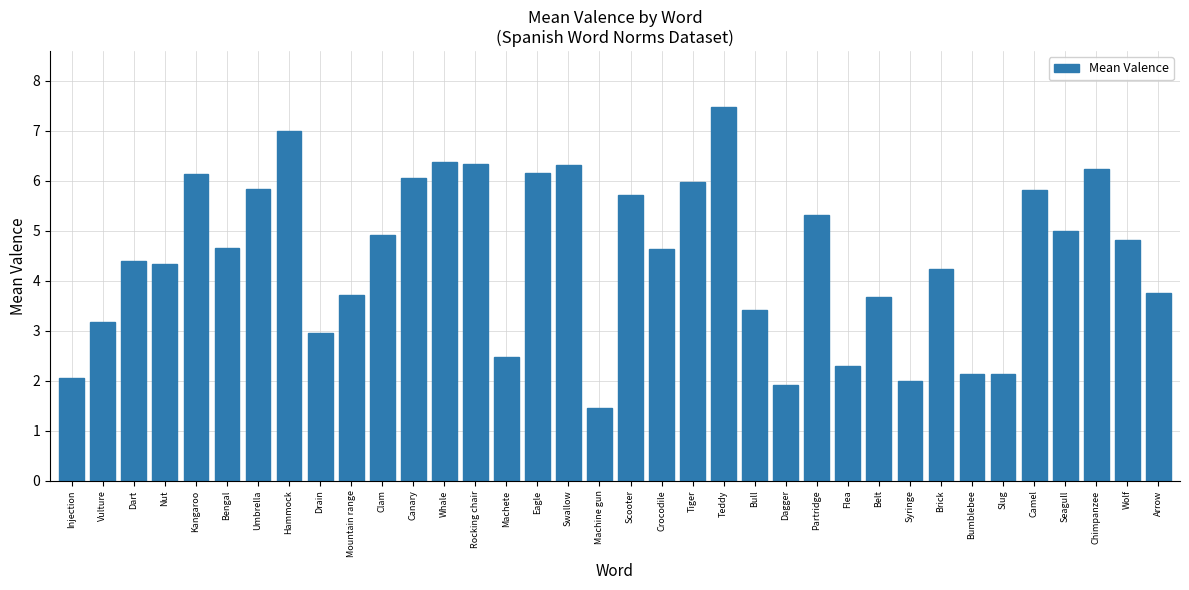

Is it true that the value at Nut is 4.3?

True